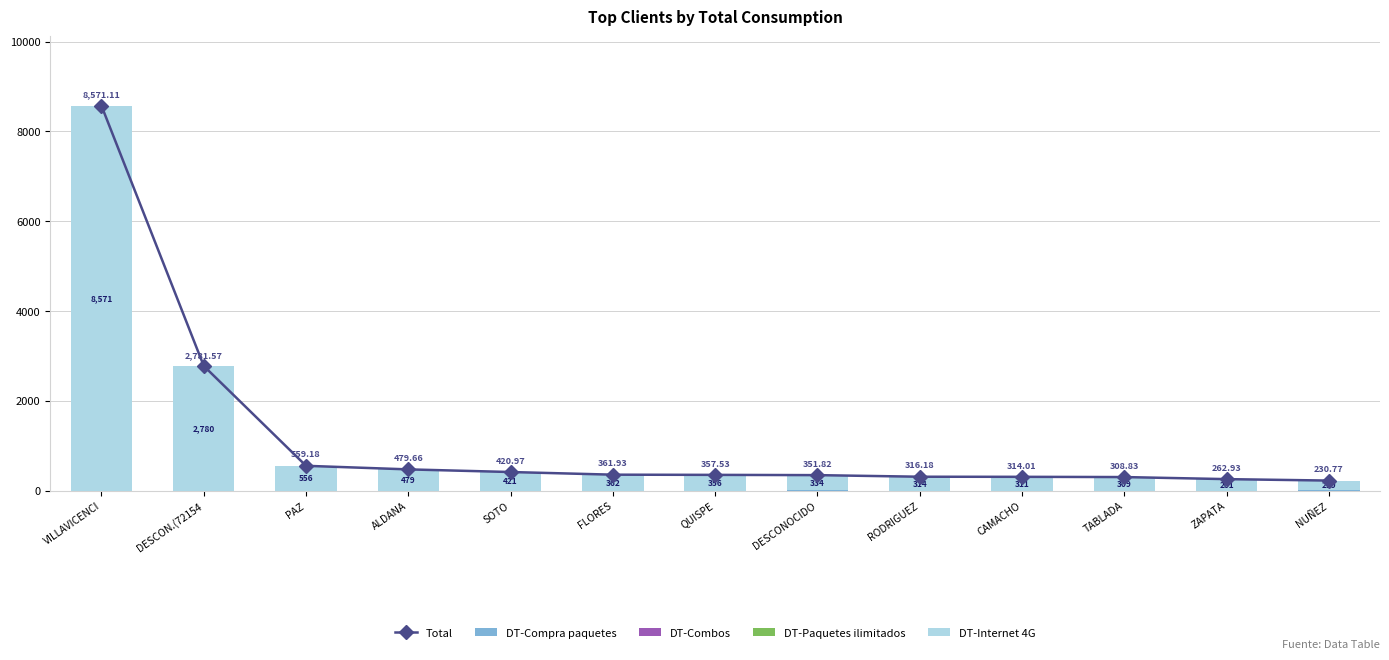

What is the difference between the highest and lowest values at QUISPE?

357.5